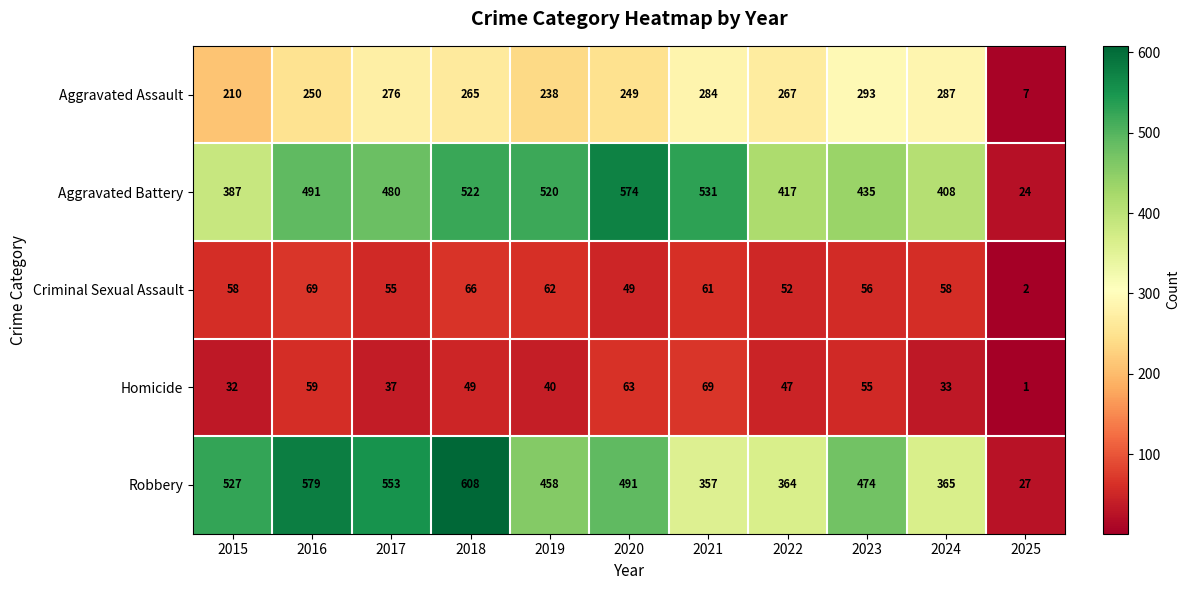

True or false: Aggravated Assault has a value of 61 at 2024.

False